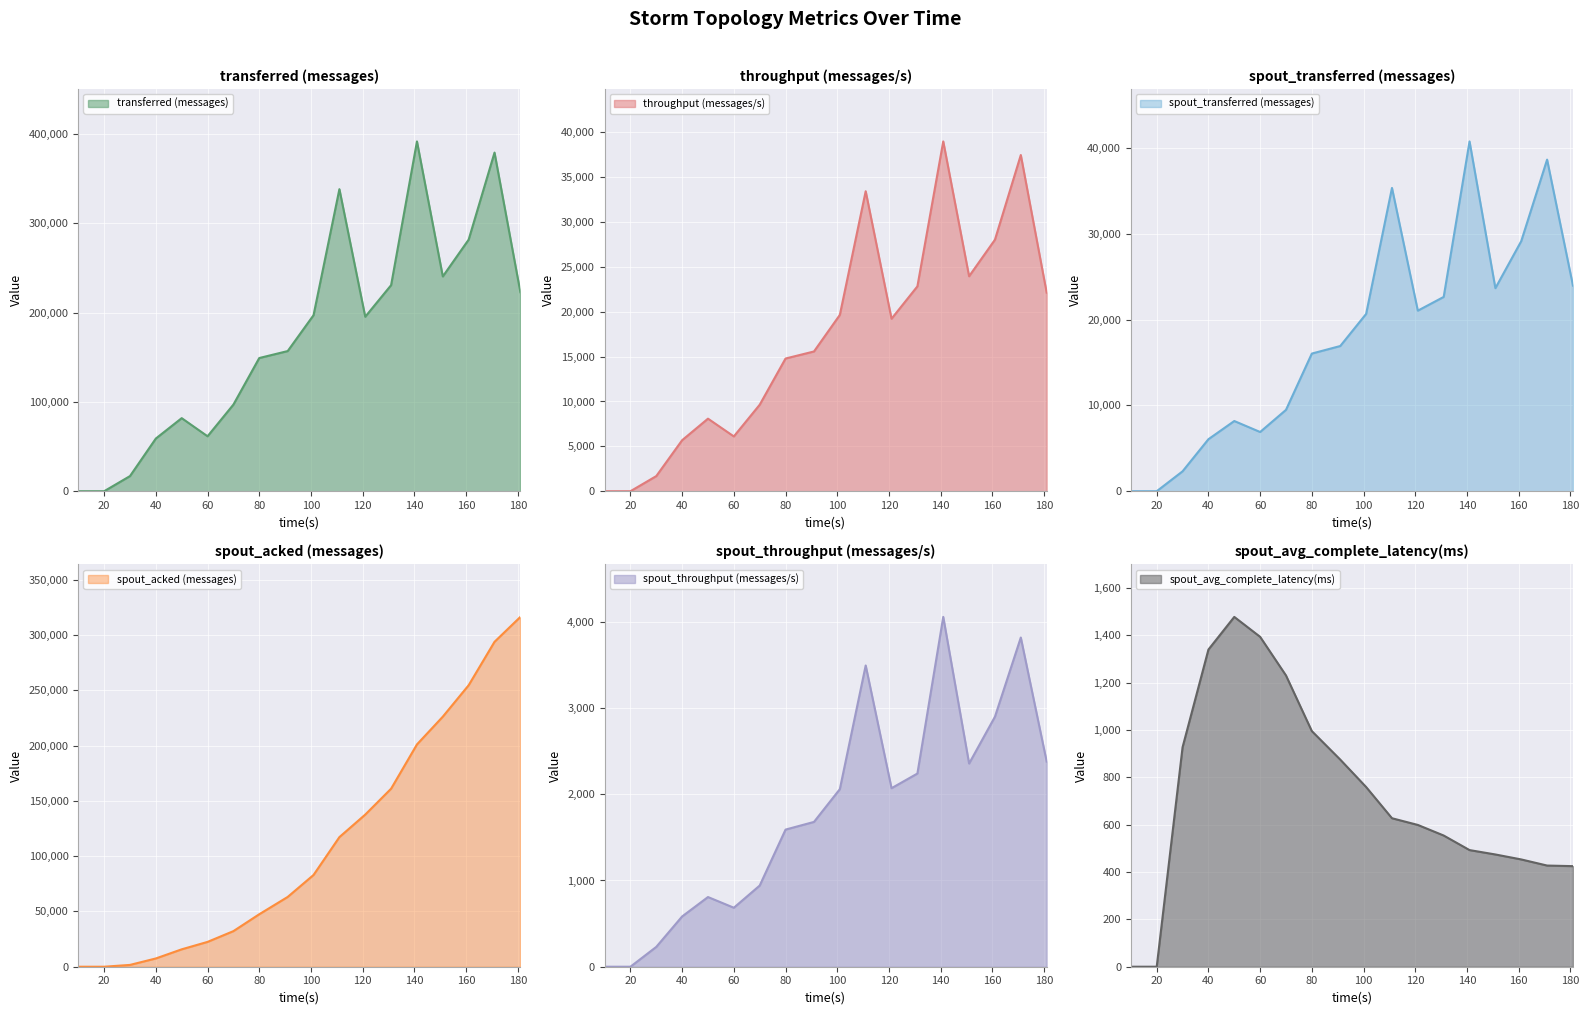

Does the chart display data point markers on the line(s)?

No